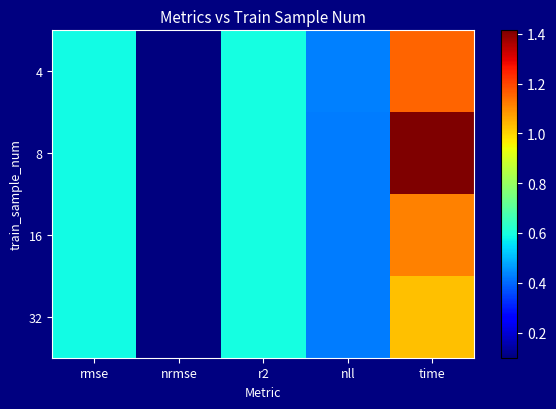

Between r2 and nll, which is larger?

r2